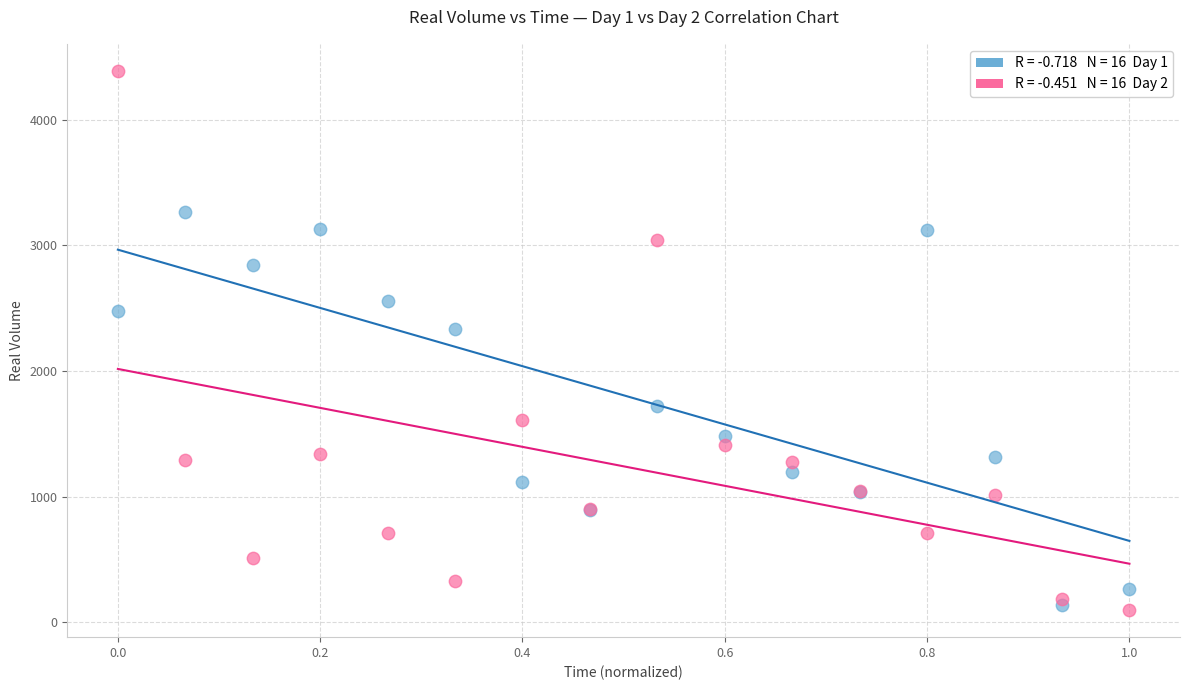

Across all series, what Y value is closest to 2242?

2334